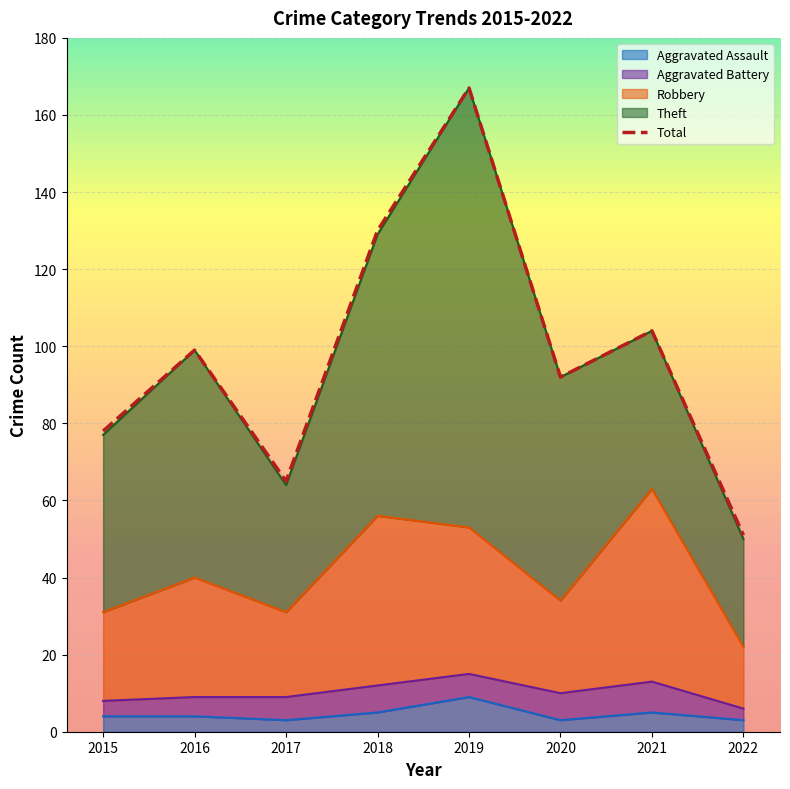

What is the minimum value shown in the chart?

3